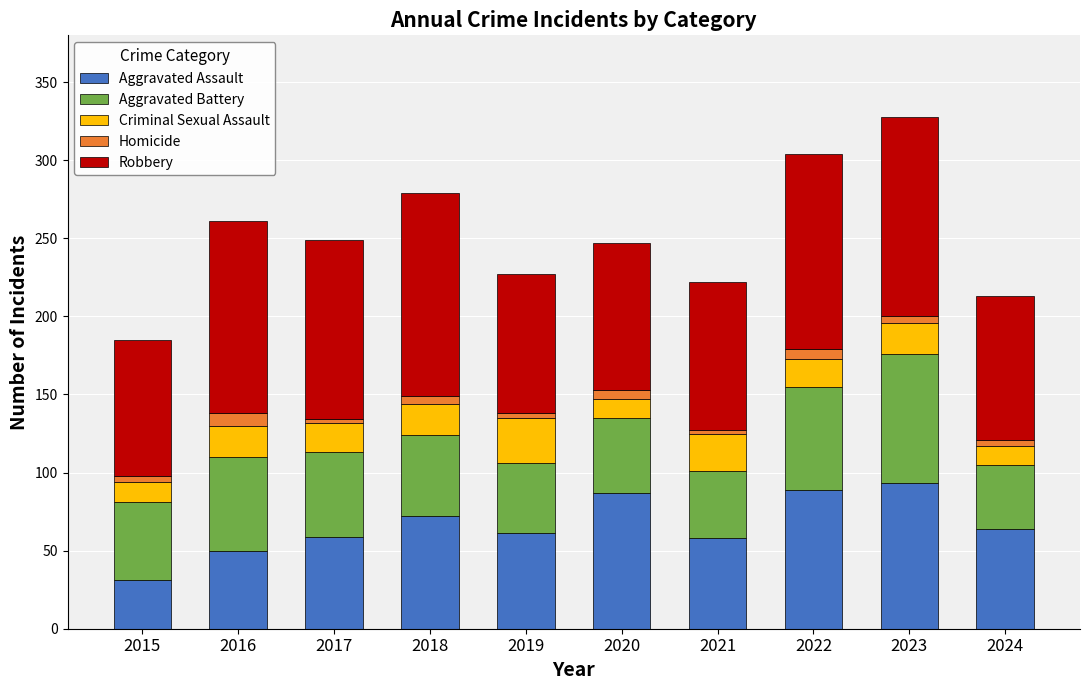

The value of Aggravated Assault at 2015 is 8. True or false?

False